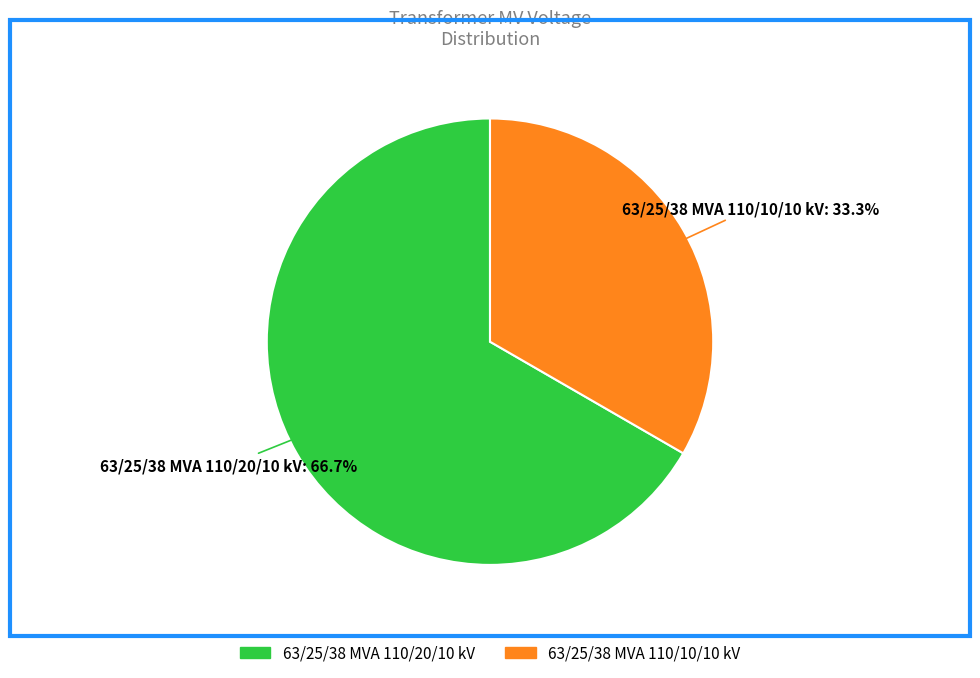

Which has a higher value, 63/25/38 MVA 110/10/10 kV or 63/25/38 MVA 110/20/10 kV?

63/25/38 MVA 110/20/10 kV